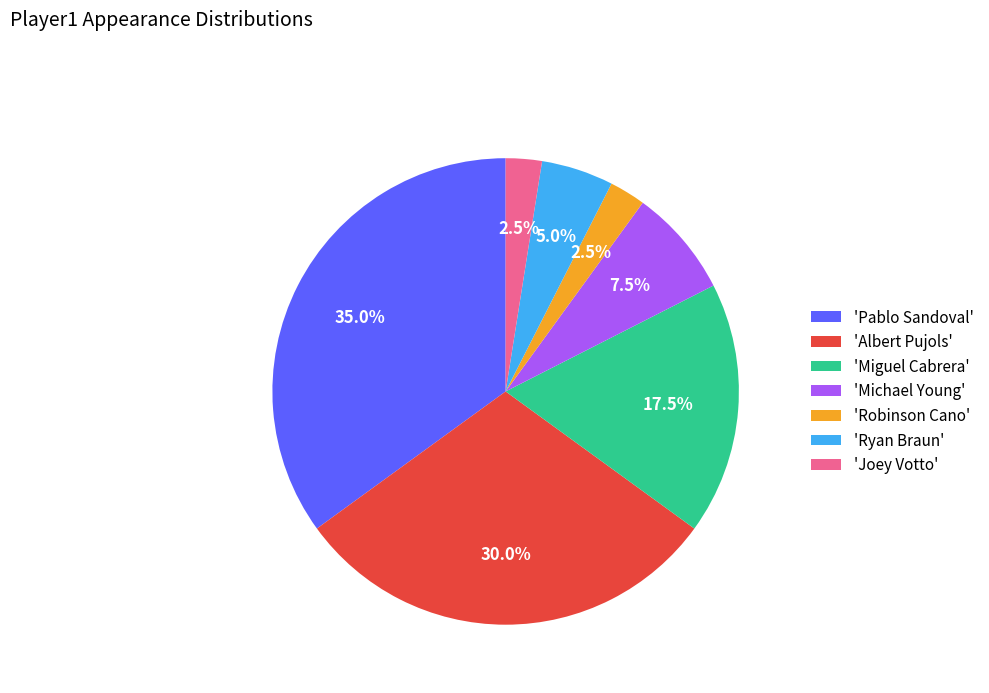

Does any single category account for the majority?

No